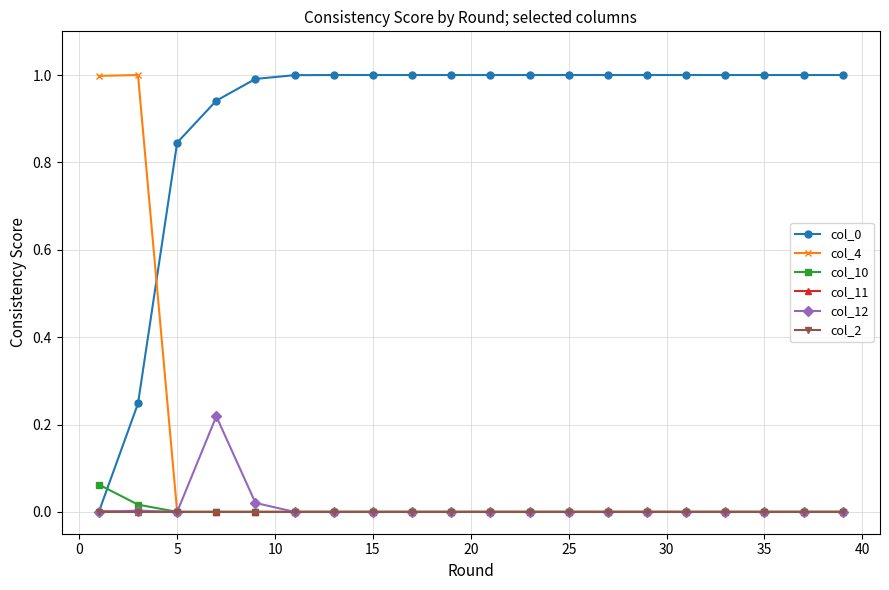

At how many categories does at least one series exceed 0?

20